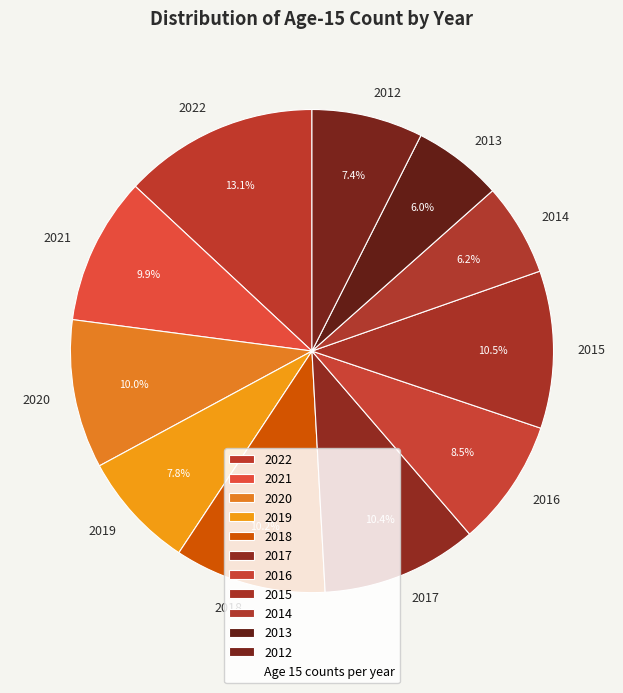

Approximately how many times larger is the value at 2014 compared to 2021?

0.6